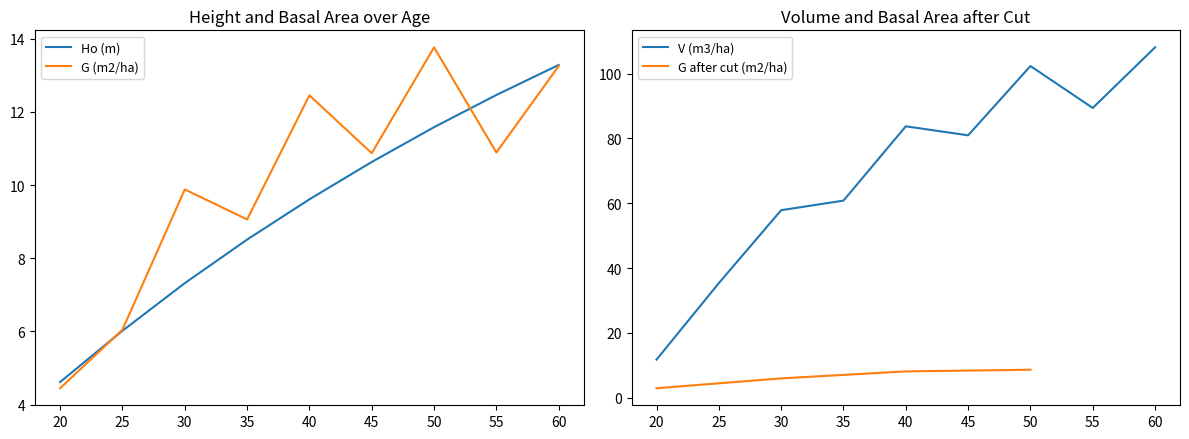

The Ho (m) series shows 6.0 at 25. True or false?

True